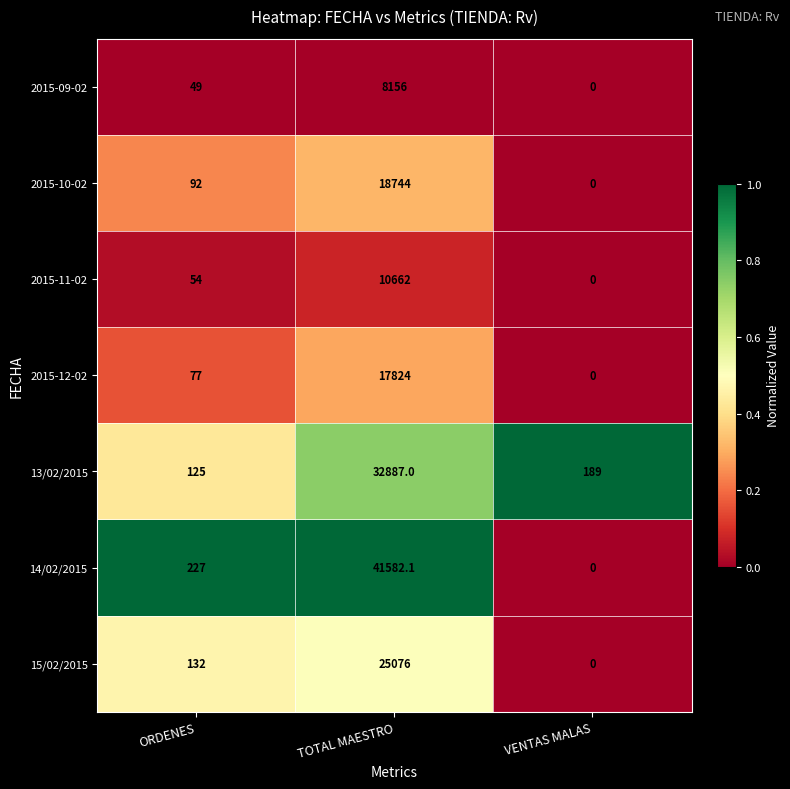

What is the difference between the 2015-11-02 values at VENTAS MALAS and ORDENES?

54.0